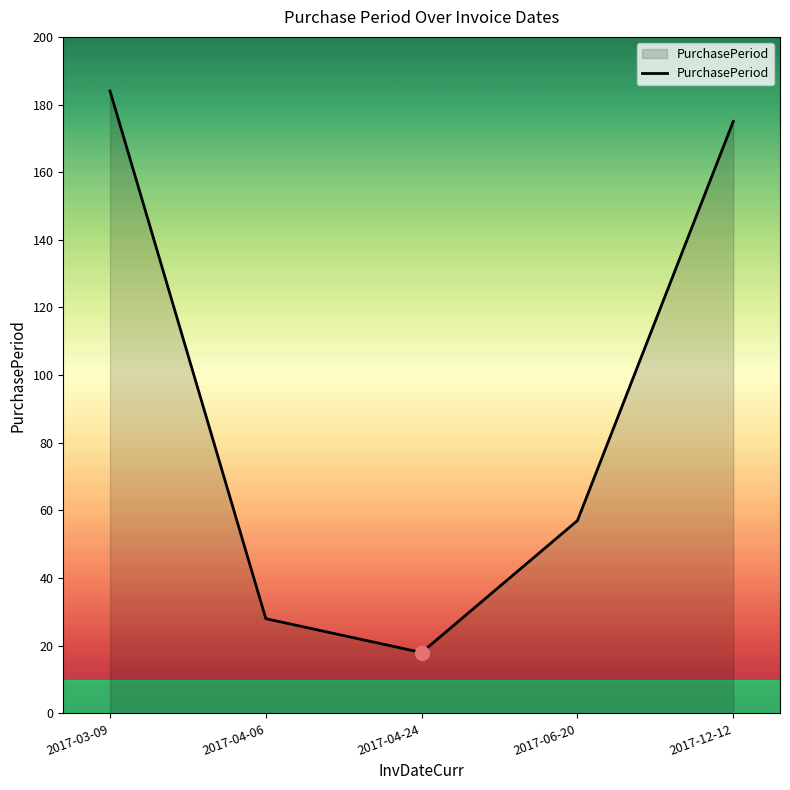

How many lines are shown in the chart?

1